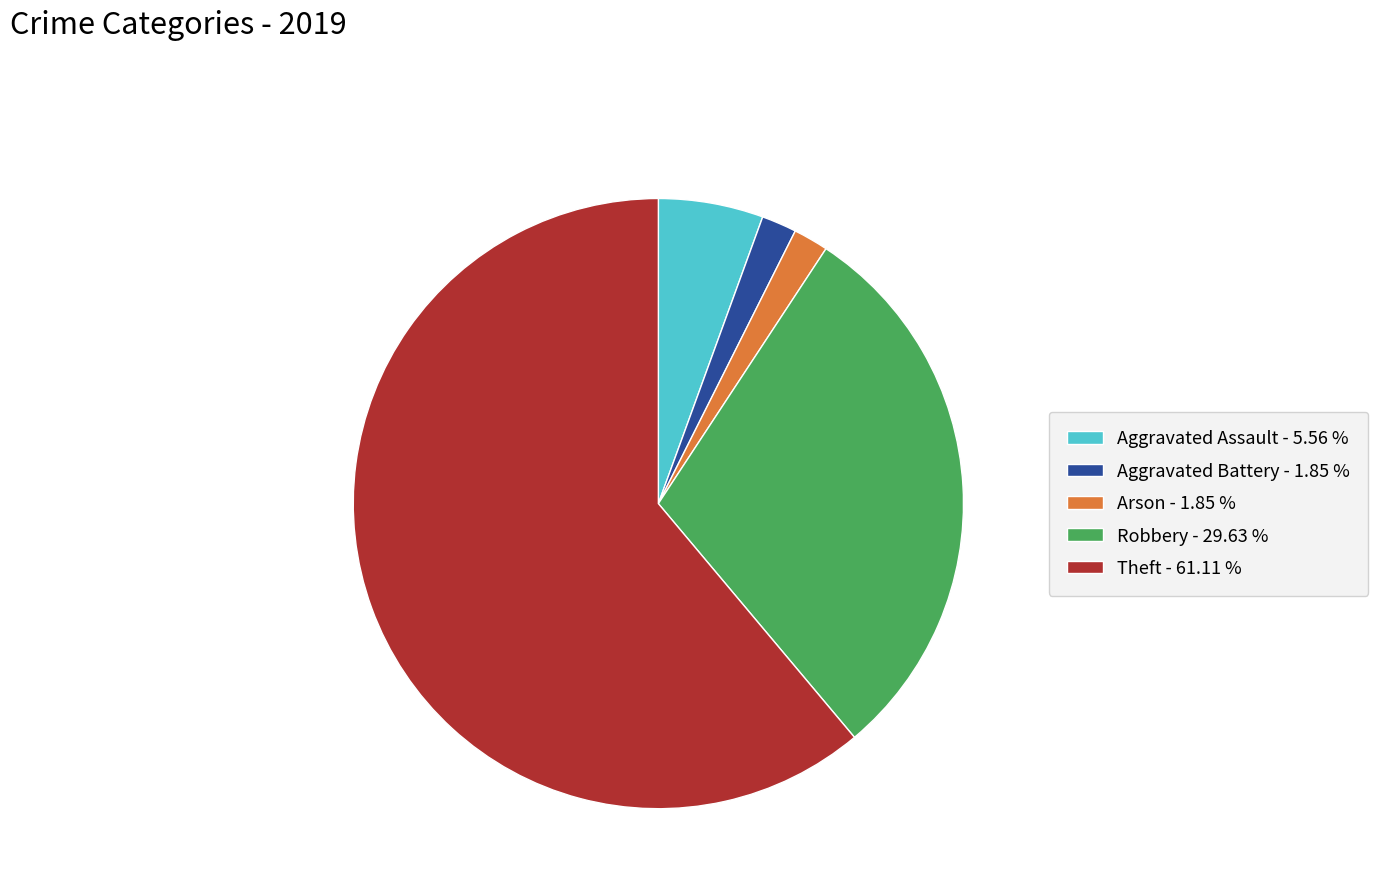

Which category accounts for the majority?

Theft